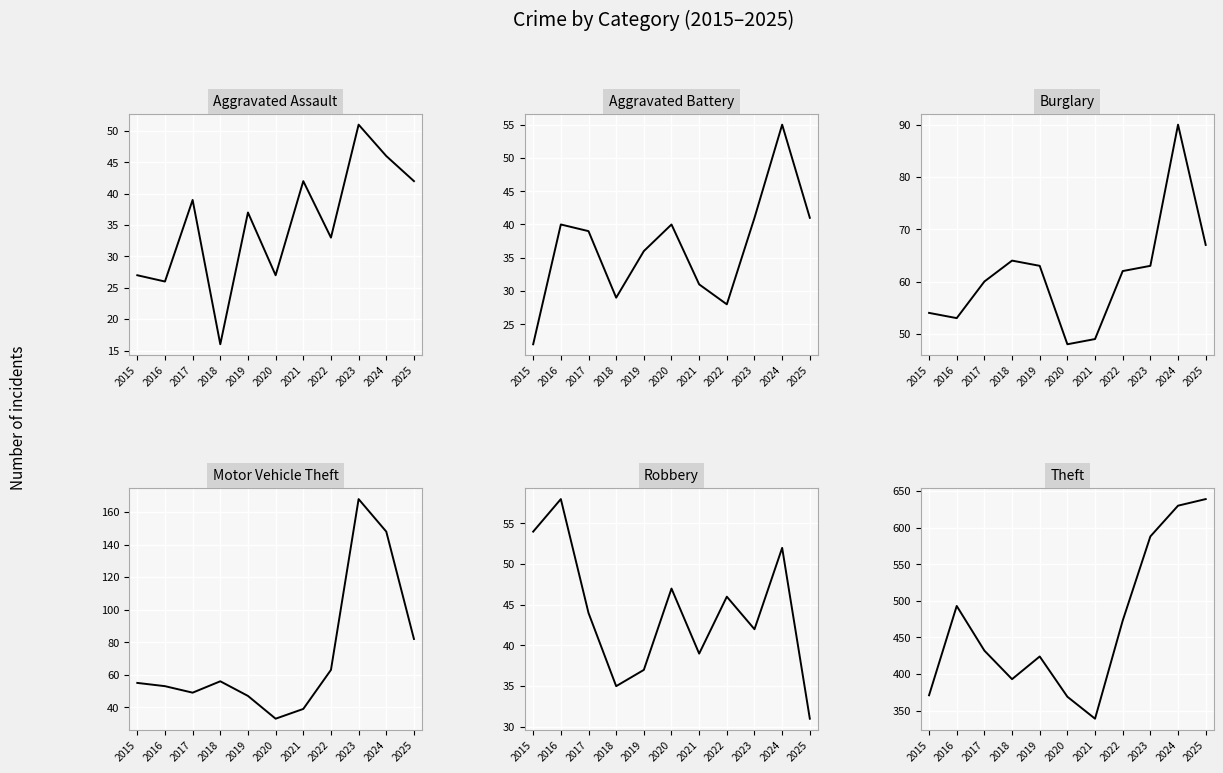

Which series has the largest range (max minus min)?

Theft